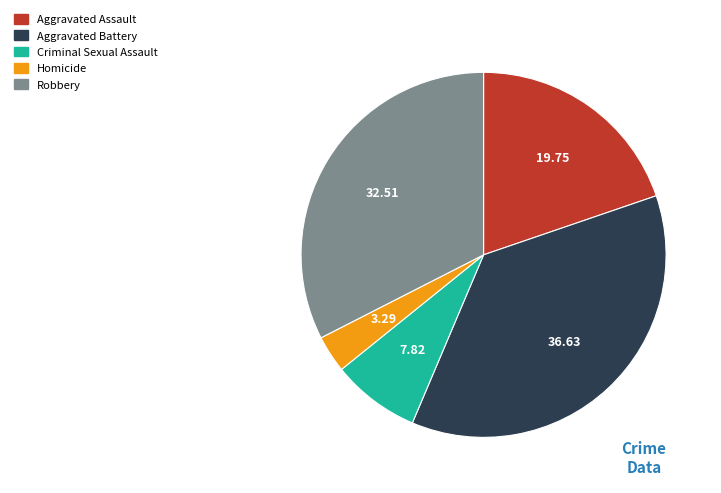

How many segments does this pie chart have?

5